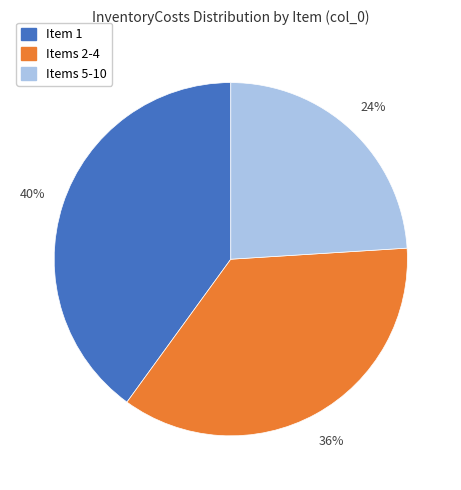

Is there a majority slice in this chart?

No